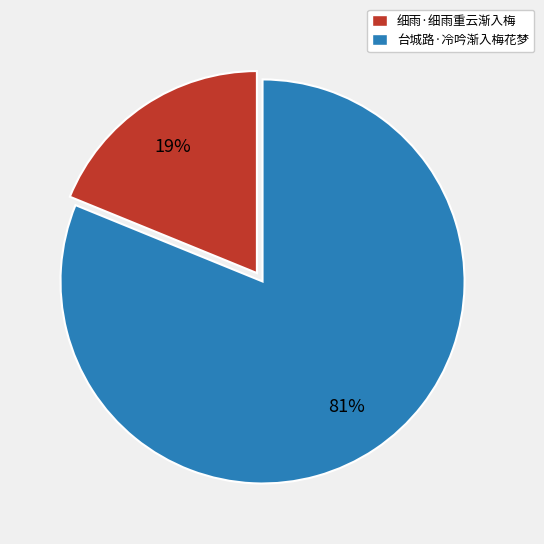

What percentage is the 细雨·细雨重云渐入梅 slice, to the nearest percent?

19%